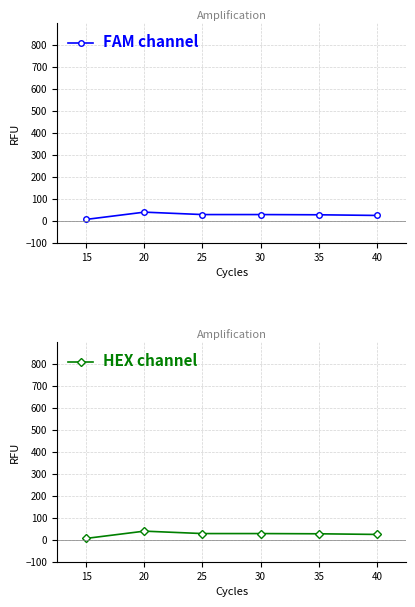

What is the sum of the FAM channel values at 40 and 15?

30